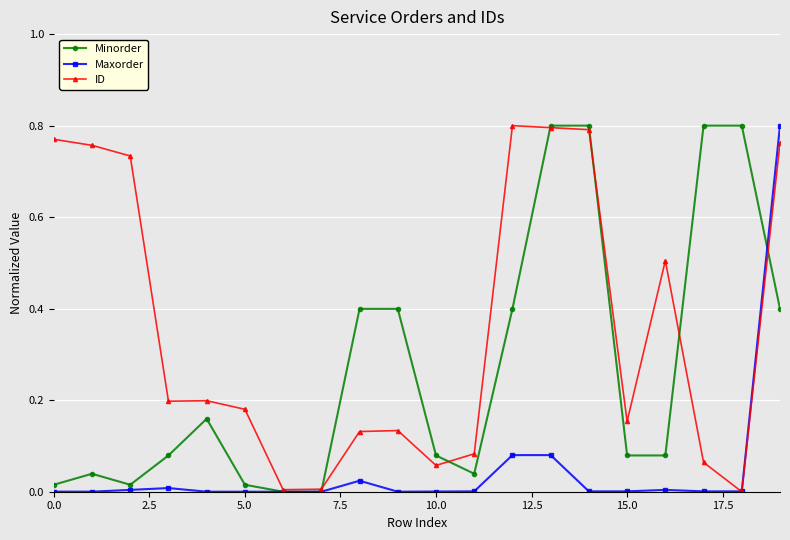

Rank the series by their average value, from highest to lowest.

ID, Minorder, Maxorder